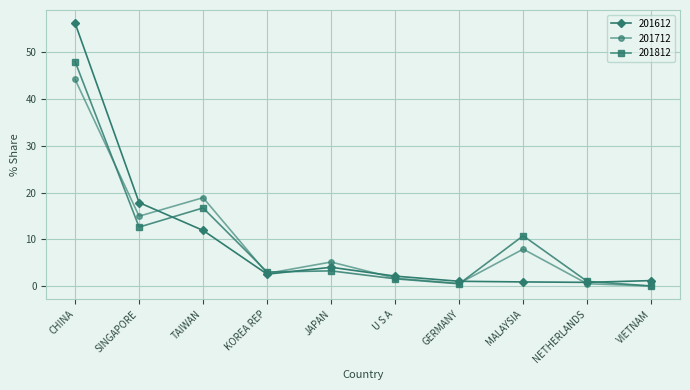

In 201612, how many points are lower than both neighbors (excluding endpoints)?

2